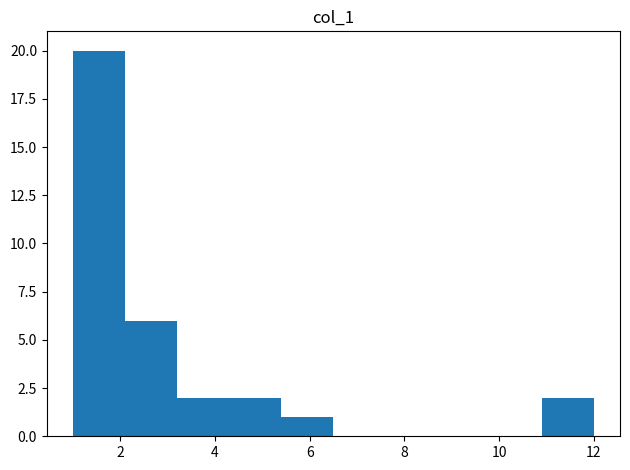

Reading left to right, transcribe this chart: for each bar, give the range it covers on the x-axis and its height. Neither the bar edges nor the heights are printed on the chart, so give them approximately, as read against the axes.

1.0 to 2.1: 20
2.1 to 3.2: 6
3.2 to 4.3: 2
4.3 to 5.4: 2
5.4 to 6.5: 1
6.5 to 7.6: 0
7.6 to 8.7: 0
8.7 to 9.8: 0
9.8 to 10.9: 0
10.9 to 12.0: 2